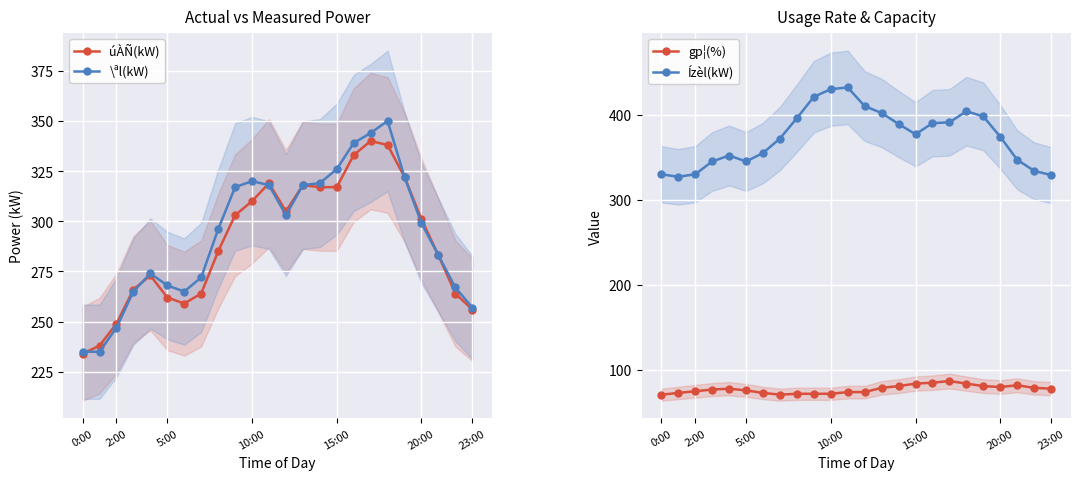

True or false: úÀÑ(kW) has more than 2 points higher than both neighbors.

True